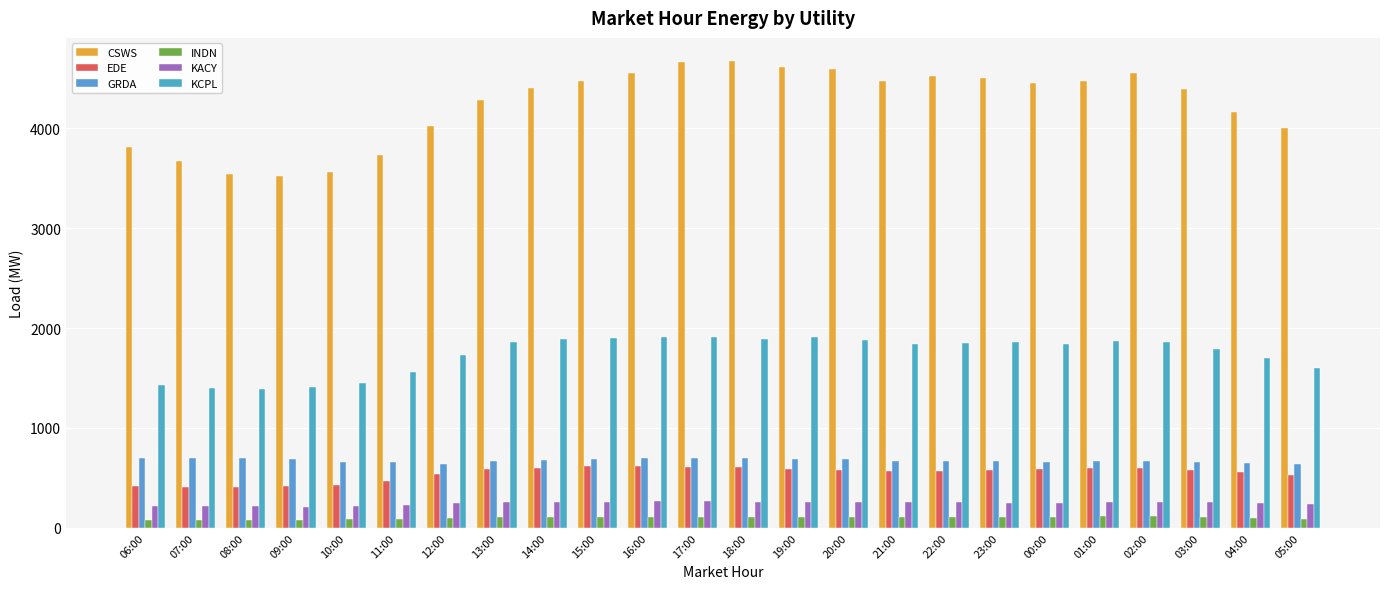

Where does the INDN series first go above 105?

14:00